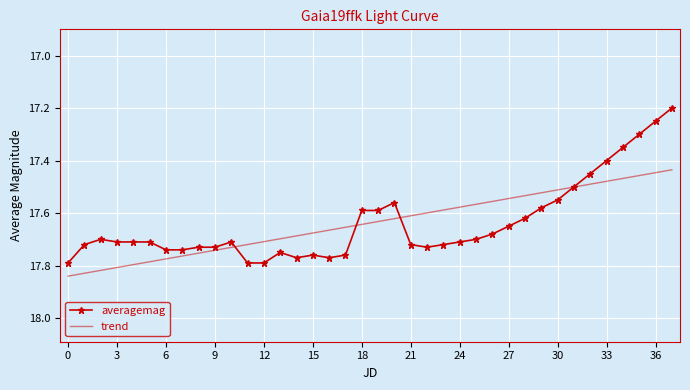

Rank the series by their maximum value, from lowest to highest.

averagemag, trend